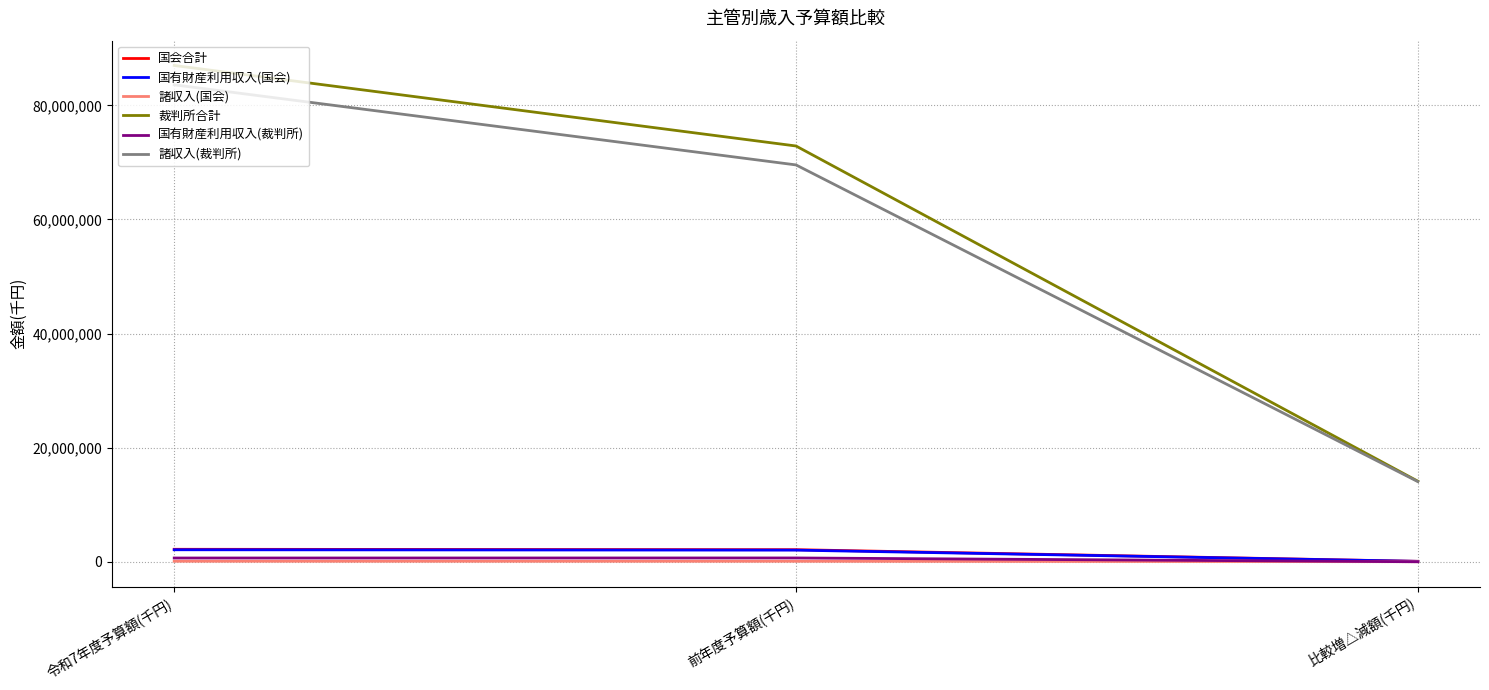

Which category has the highest value across all series?

令和7年度予算額(千円)